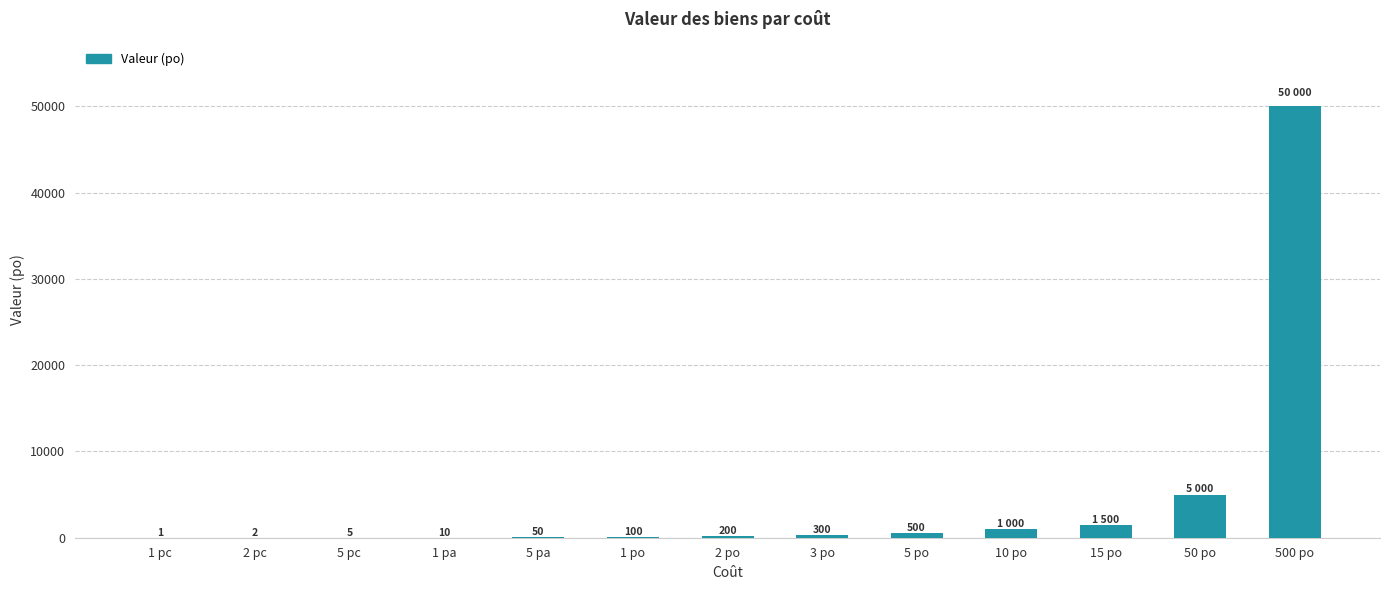

Is it true that the value at 2 pc is 2?

True